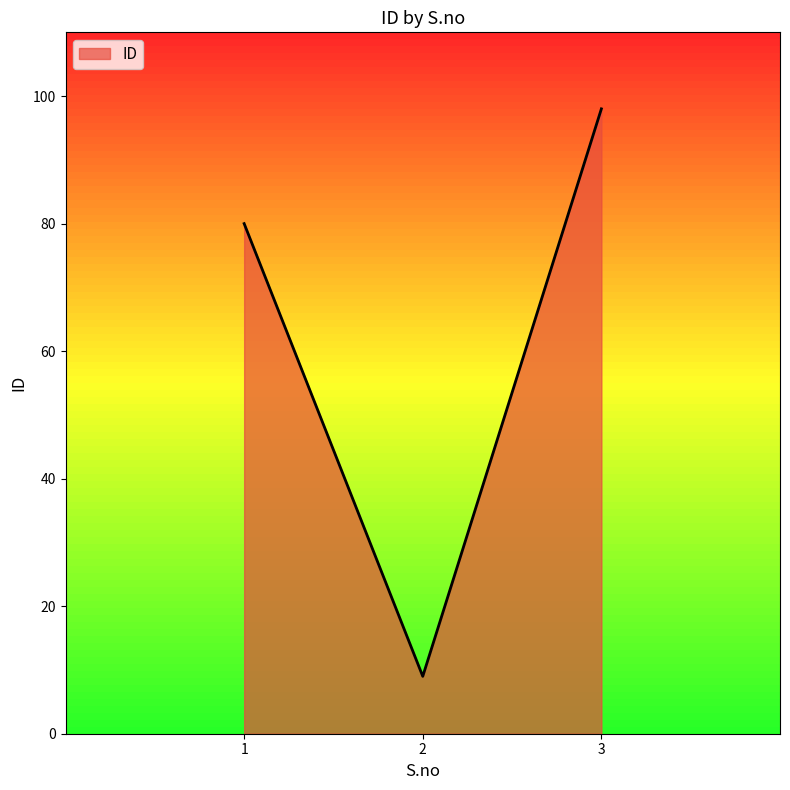

Count the number of data series in this chart.

1